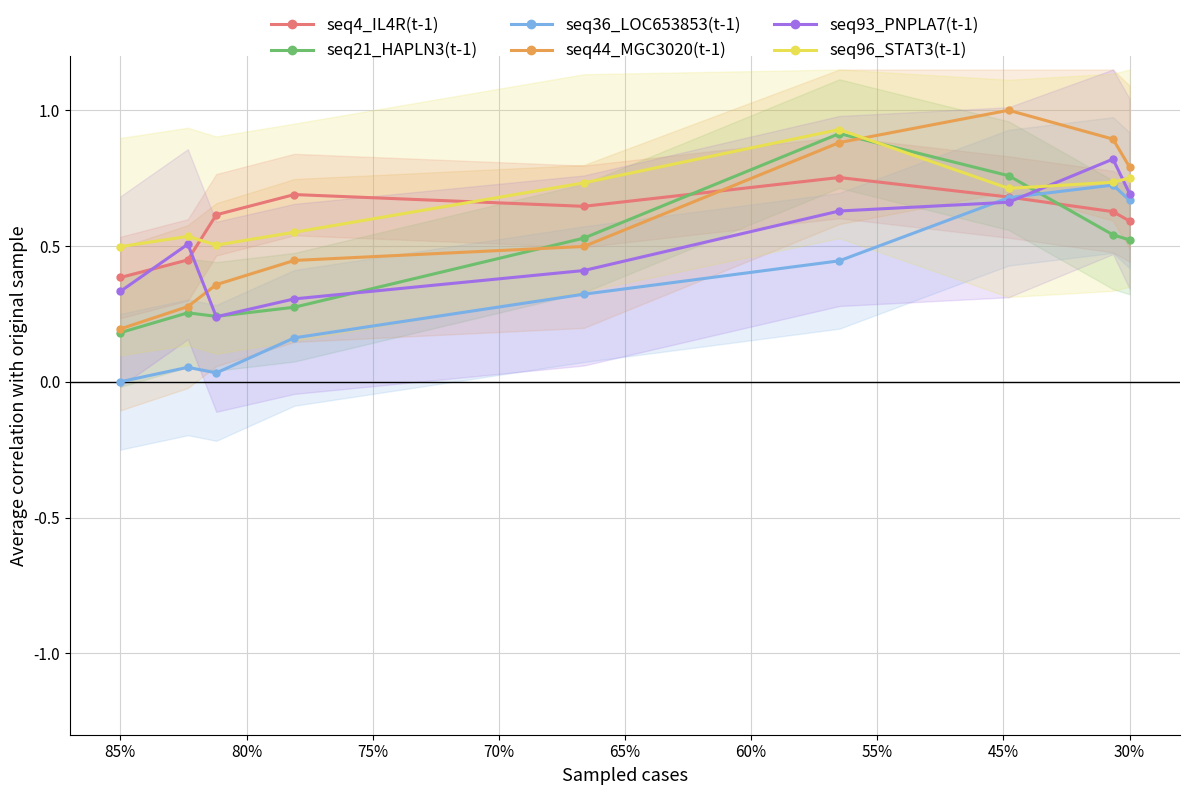

The value of seq21_HAPLN3(t-1) at 85% is 0.3. True or false?

False